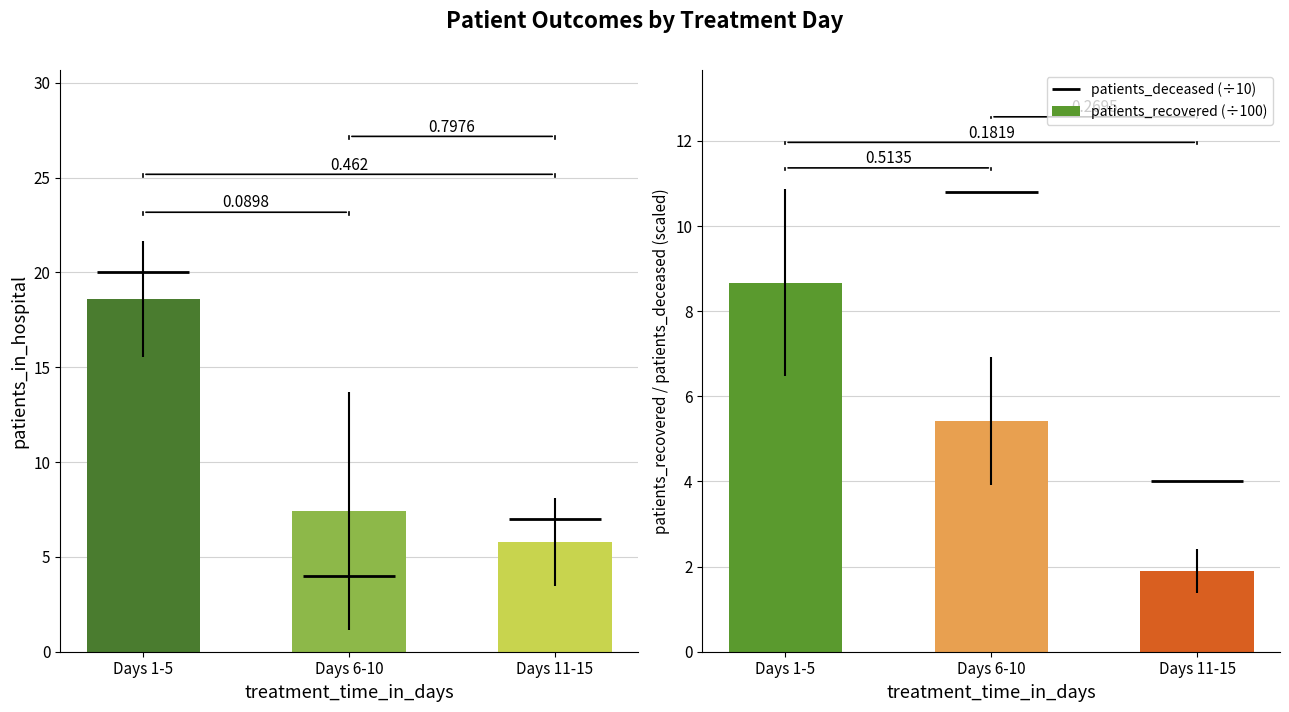

What is the sum of the values at Days 11-15 and Days 6-10?

7.3